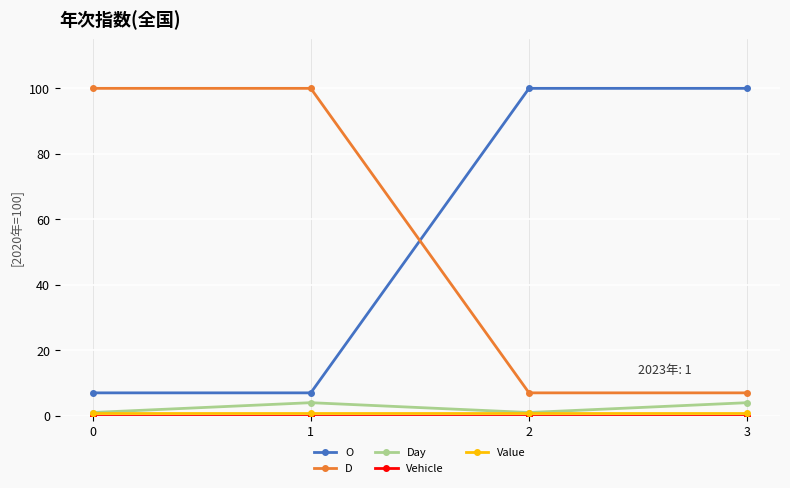

True or false: O and D intersect in this chart.

True